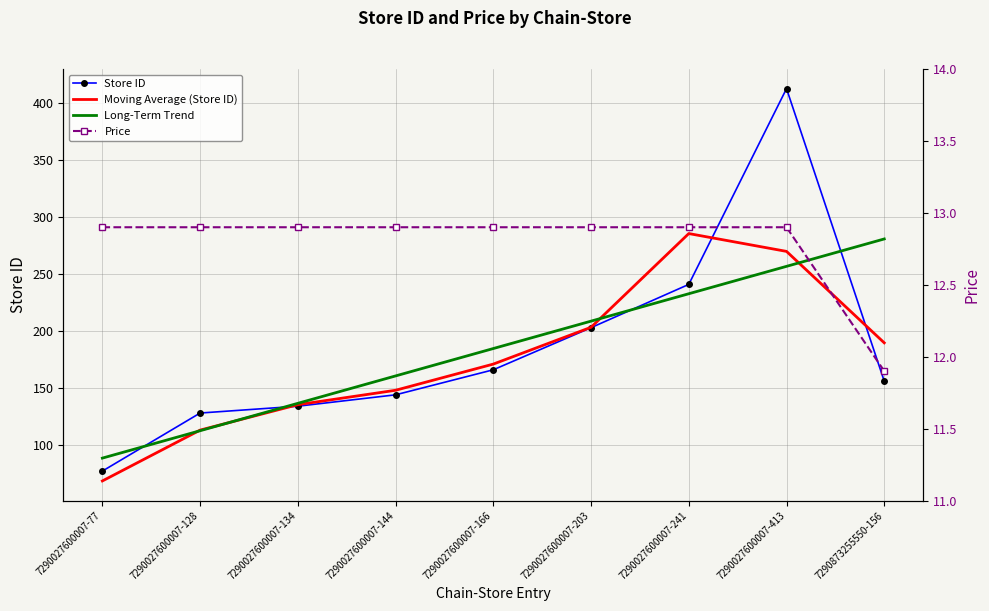

How many times do Moving Average (Store ID) and Long-Term Trend cross each other?

4